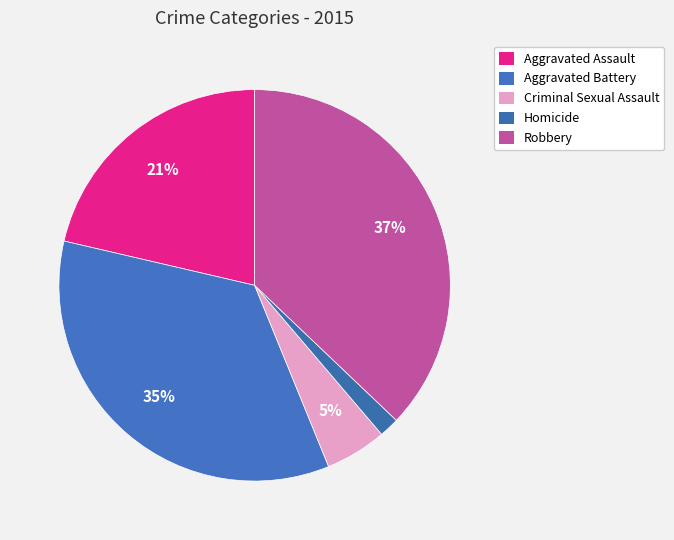

What percentage is the Criminal Sexual Assault slice, to the nearest percent?

5%